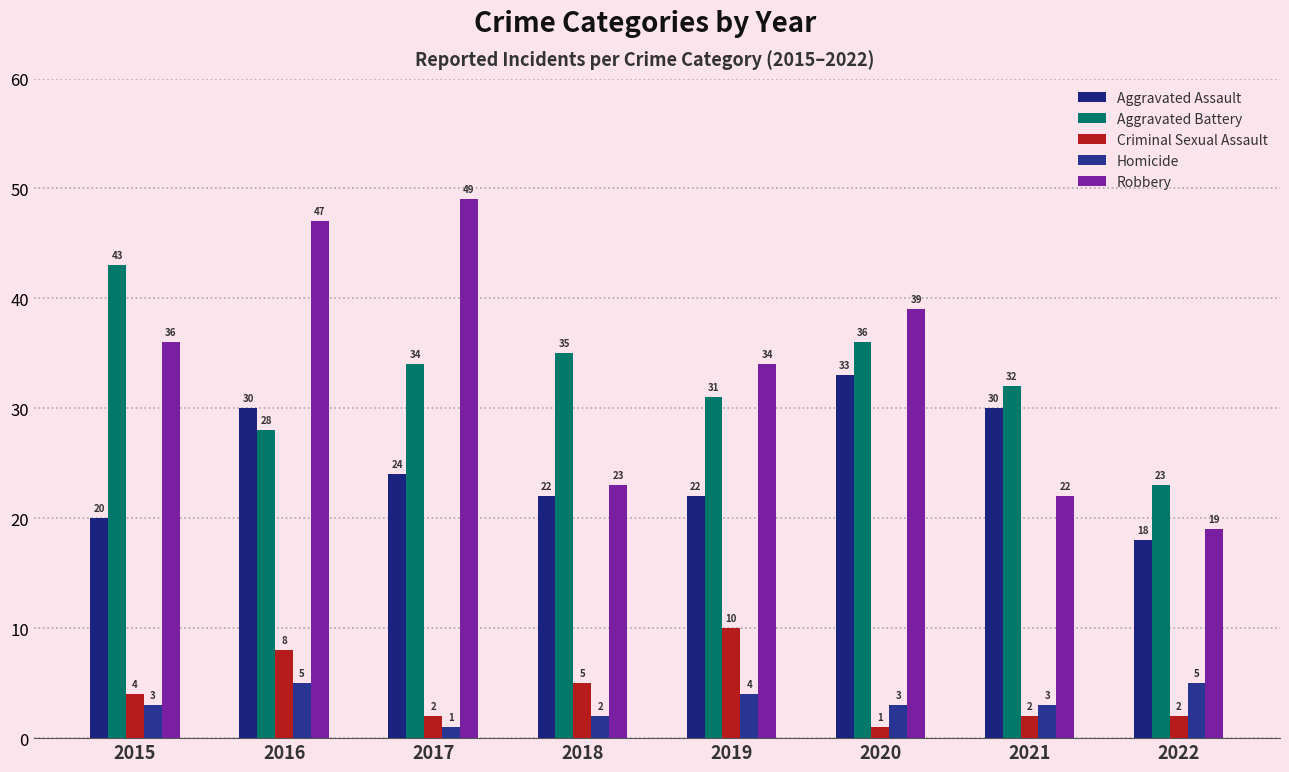

Reading left to right, what are all the values shown in this chart?

Aggravated Assault: 2015=20	2016=30	2017=24	2018=22	2019=22	2020=33	2021=30	2022=18
Aggravated Battery: 2015=43	2016=28	2017=34	2018=35	2019=31	2020=36	2021=32	2022=23
Criminal Sexual Assault: 2015=4	2016=8	2017=2	2018=5	2019=10	2020=1	2021=2	2022=2
Homicide: 2015=3	2016=5	2017=1	2018=2	2019=4	2020=3	2021=3	2022=5
Robbery: 2015=36	2016=47	2017=49	2018=23	2019=34	2020=39	2021=22	2022=19